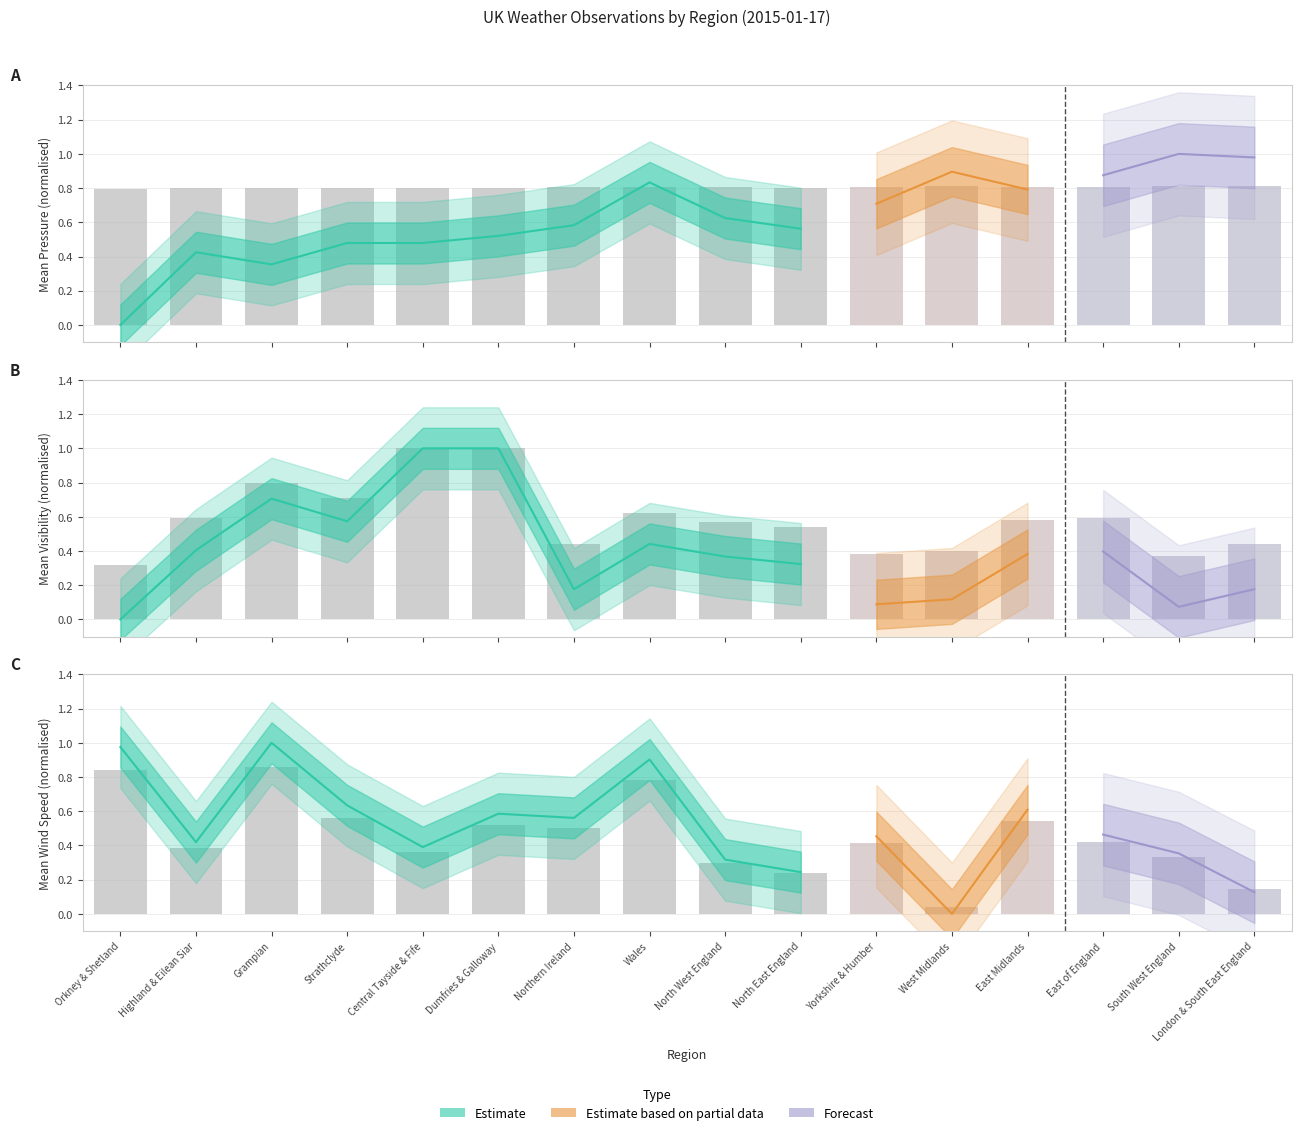

Reading right to left, extract all data points from this chart.

Mean Pressure: 0.8	0.8	0.8	0.8	0.8	0.8	0.8	0.8	0.8	0.8	0.8	0.8	0.8	0.8	0.8	0.8
Mean Wind Speed: 0.1	0.3	0.4	0.5	0.0	0.4	0.2	0.3	0.8	0.5	0.5	0.4	0.6	0.9	0.4	0.8
Mean Visibility: 0.4	0.4	0.6	0.6	0.4	0.4	0.5	0.6	0.6	0.4	1.0	1.0	0.7	0.8	0.6	0.3